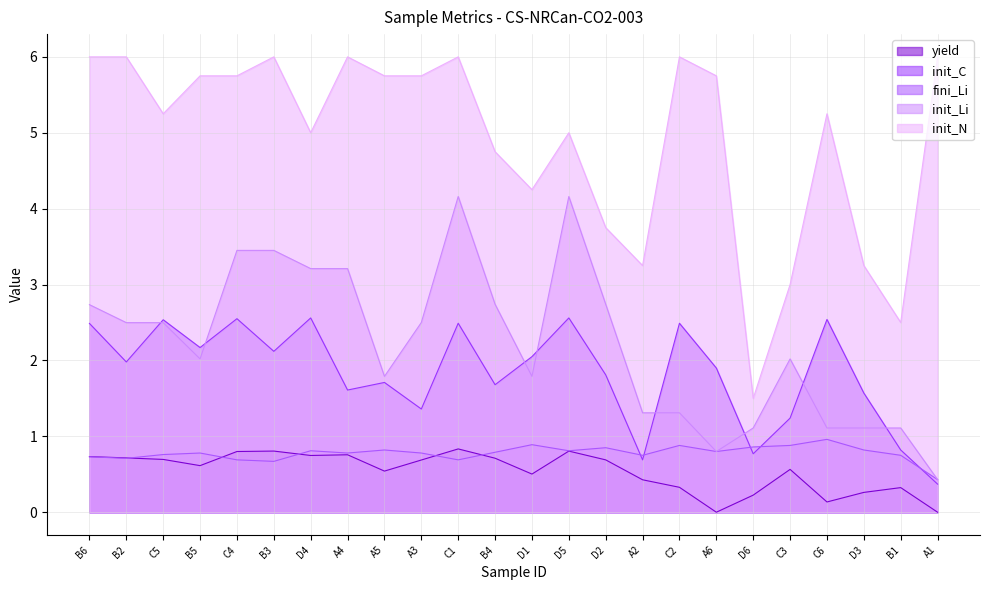

Reading left to right, transcribe all the data shown in this chart.

yield: B6=0.7	B2=0.7	C5=0.7	B5=0.6	C4=0.8	B3=0.8	D4=0.7	A4=0.8	A5=0.5	A3=0.7	C1=0.8	B4=0.7	D1=0.5	D5=0.8	D2=0.7	A2=0.4	C2=0.3	A6=0.0	D6=0.2	C3=0.6	C6=0.1	D3=0.3	B1=0.3	A1=0.0
init_C: B6=2.5	B2=2.0	C5=2.5	B5=2.2	C4=2.5	B3=2.1	D4=2.6	A4=1.6	A5=1.7	A3=1.4	C1=2.5	B4=1.7	D1=2.0	D5=2.6	D2=1.8	A2=0.7	C2=2.5	A6=1.9	D6=0.8	C3=1.2	C6=2.5	D3=1.6	B1=0.8	A1=0.4
fini_Li: B6=0.7	B2=0.7	C5=0.8	B5=0.8	C4=0.7	B3=0.7	D4=0.8	A4=0.8	A5=0.8	A3=0.8	C1=0.7	B4=0.8	D1=0.9	D5=0.8	D2=0.8	A2=0.8	C2=0.9	A6=0.8	D6=0.9	C3=0.9	C6=1.0	D3=0.8	B1=0.8	A1=0.4
init_Li: B6=2.7	B2=2.5	C5=2.5	B5=2.0	C4=3.5	B3=3.5	D4=3.2	A4=3.2	A5=1.8	A3=2.5	C1=4.2	B4=2.7	D1=1.8	D5=4.2	D2=2.7	A2=1.3	C2=1.3	A6=0.8	D6=1.1	C3=2.0	C6=1.1	D3=1.1	B1=1.1	A1=0.4
init_N: B6=6.0	B2=6.0	C5=5.2	B5=5.8	C4=5.8	B3=6.0	D4=5.0	A4=6.0	A5=5.8	A3=5.8	C1=6.0	B4=4.8	D1=4.2	D5=5.0	D2=3.8	A2=3.2	C2=6.0	A6=5.8	D6=1.5	C3=3.0	C6=5.2	D3=3.2	B1=2.5	A1=6.0